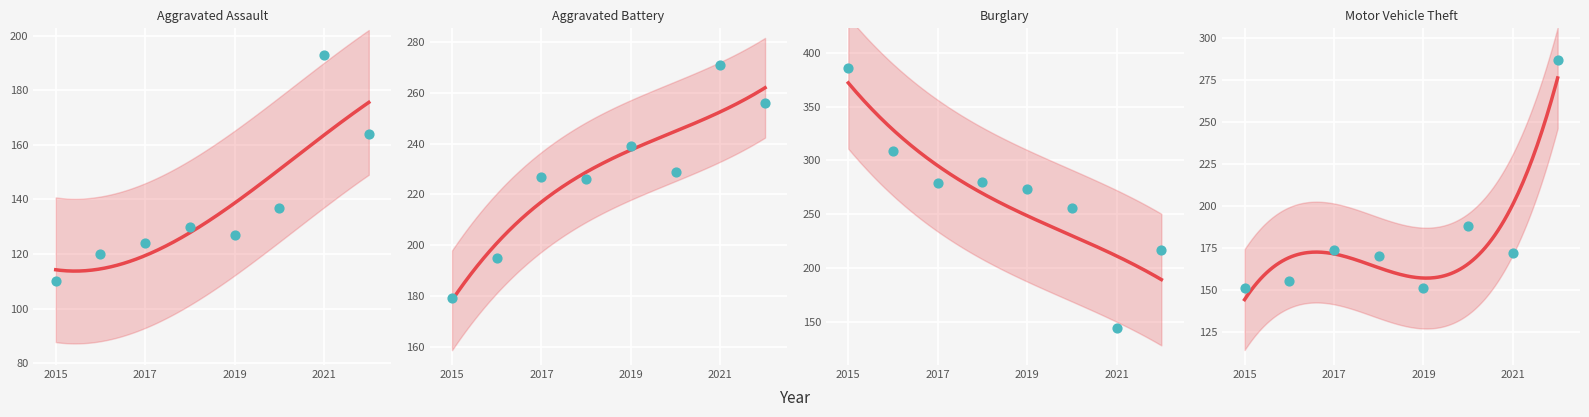

At which category is the sum across all series the highest?

2022